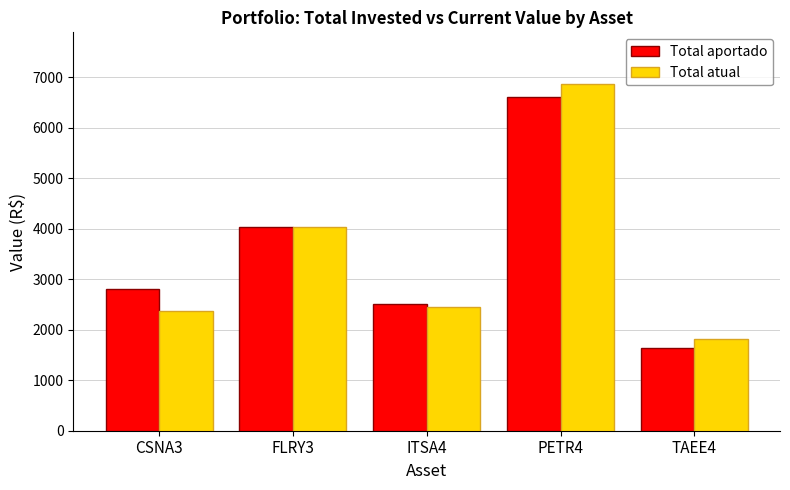

Reading left to right, what are all the values shown in this chart?

Total aportado: 2810.0	4027.0	2512.0	6614.0	1635.0
Total atual: 2364.0	4030.0	2442.0	6860.0	1810.0